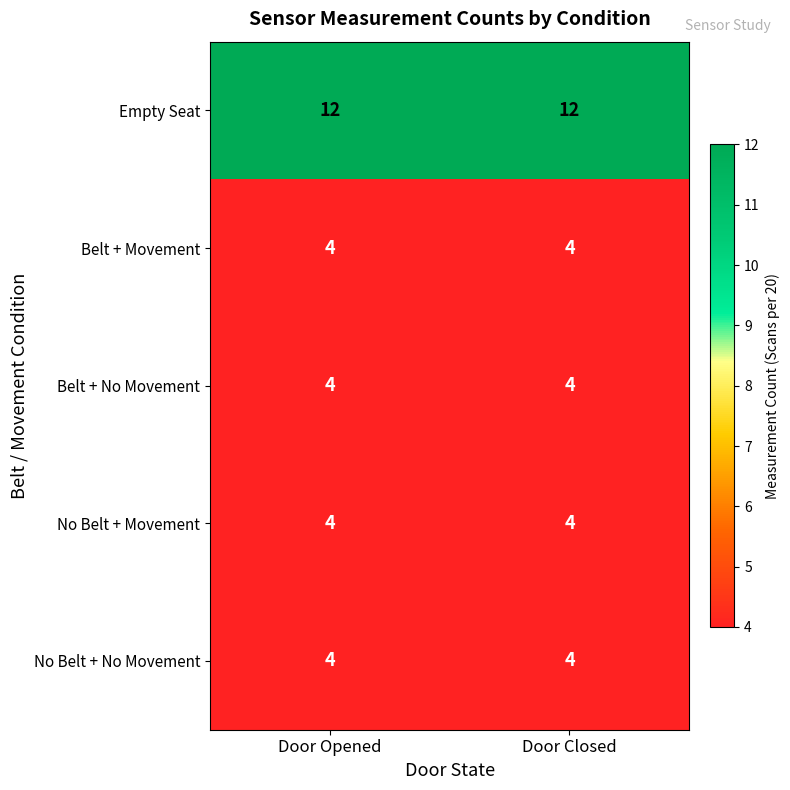

At how many categories does at least one series exceed 8?

2